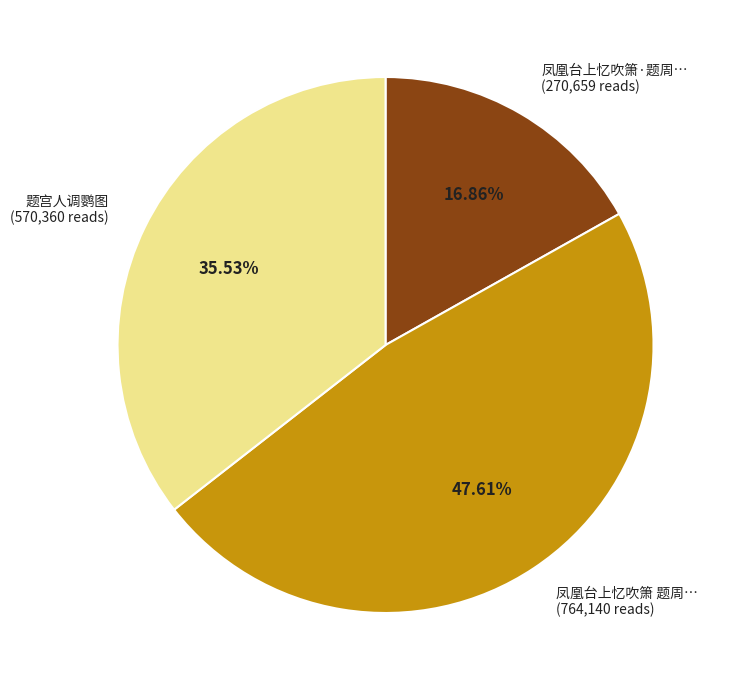

Is the sum of 题宫人调鹦图 (570,360 reads) and 凤凰台上忆吹箫 题周… (764,140 reads) greater than half?

Yes